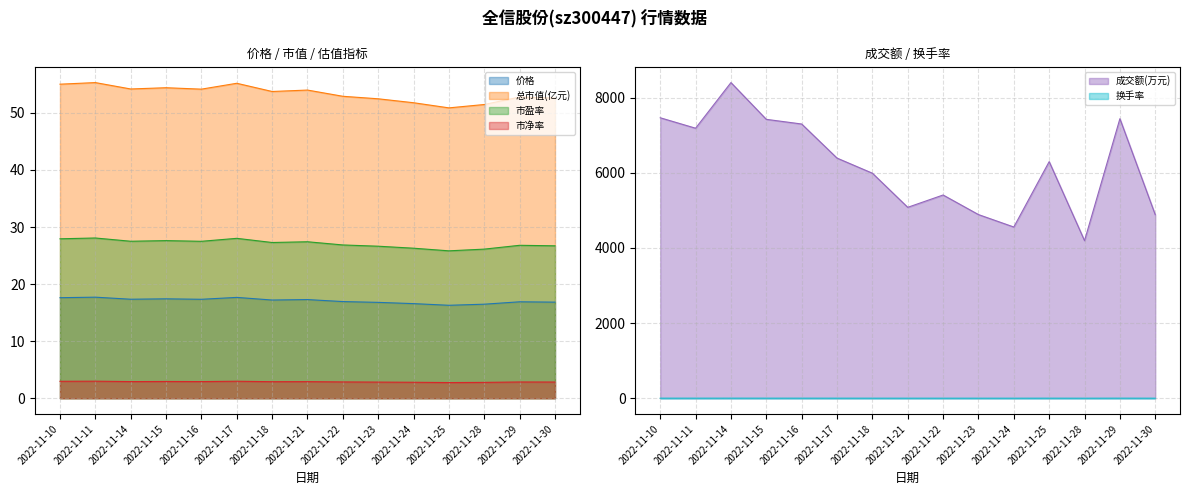

Which series changed the most between 2022-11-22 and 2022-11-28?

成交额(万元)